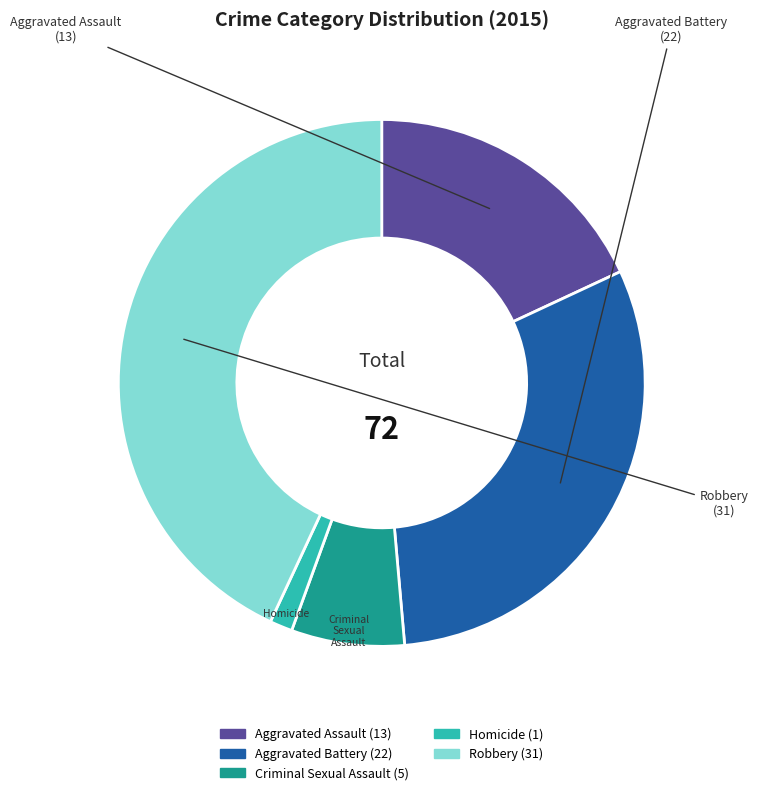

Rank the categories by value from highest to lowest.

Robbery, Aggravated Battery, Aggravated Assault, Criminal Sexual Assault, Homicide